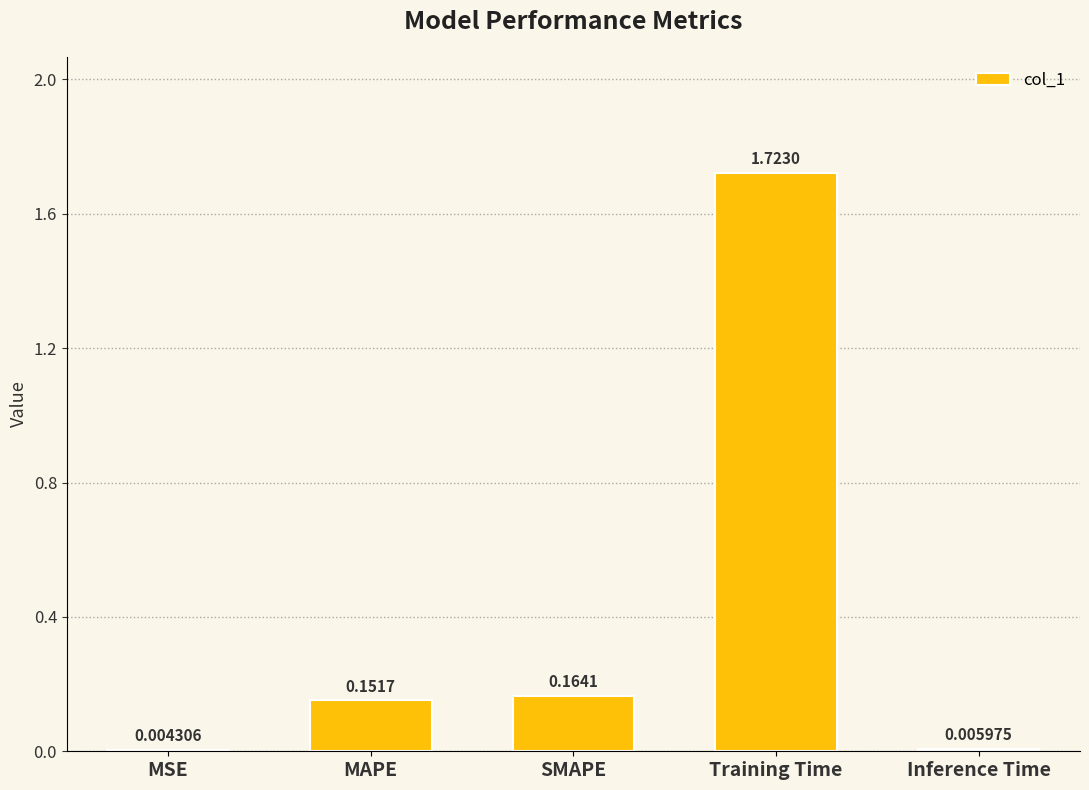

At which category does the chart reach its peak across all series?

Training Time